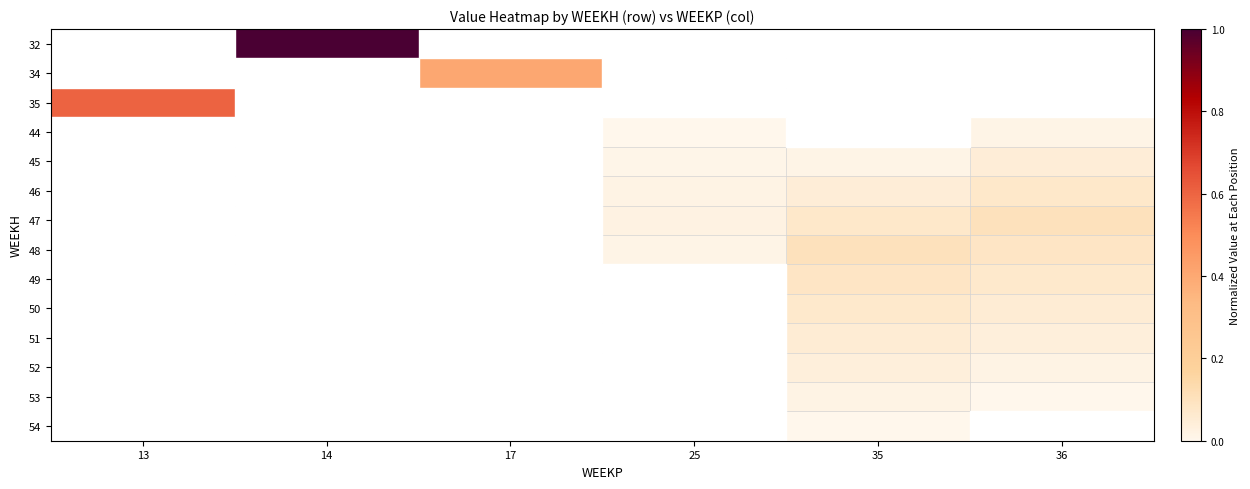

Rank the series at 36 from highest to lowest value.

47, 48, 49, 50, 51, 52, 53, 54, 46, 45, 32, 34, 35, 44